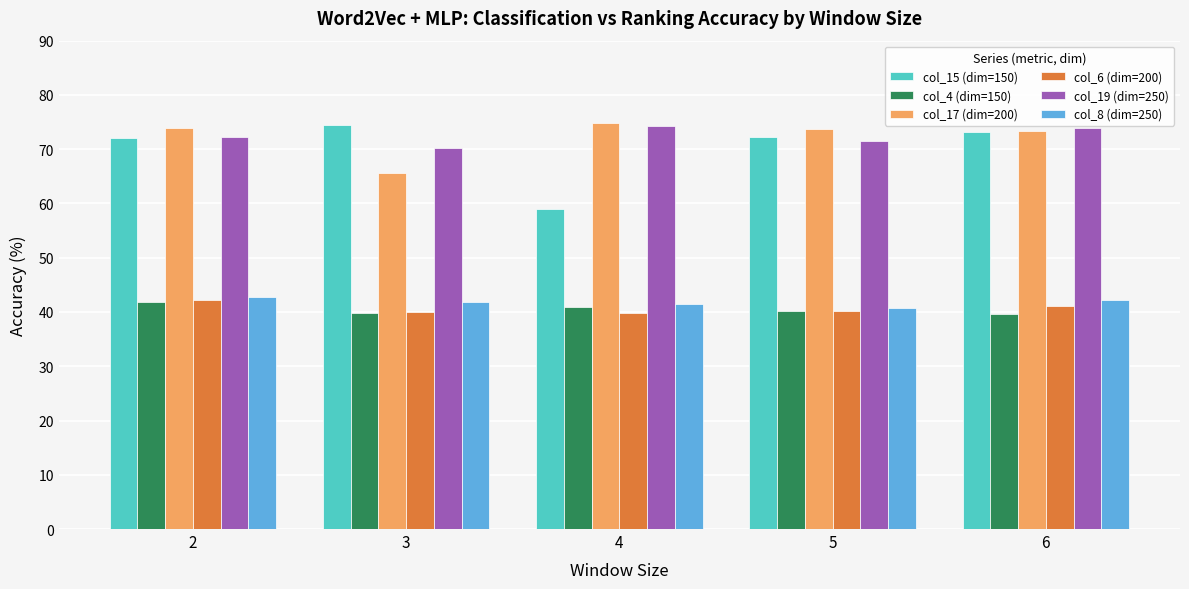

Is it true that col_4 (dim=150) equals 69.9 at 4?

False